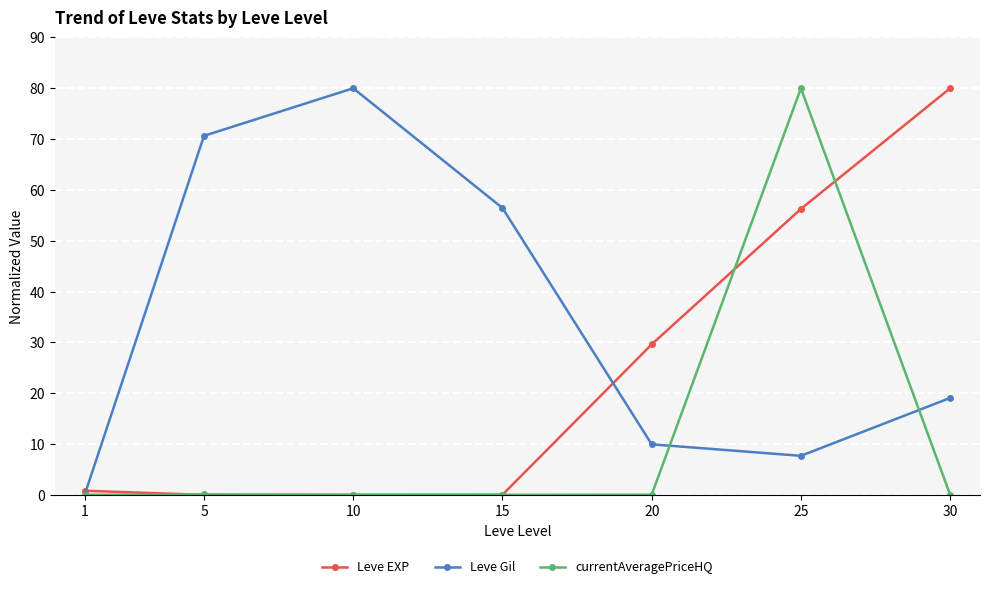

List the series in order of their overall mean, highest first.

Leve Gil, Leve EXP, currentAveragePriceHQ